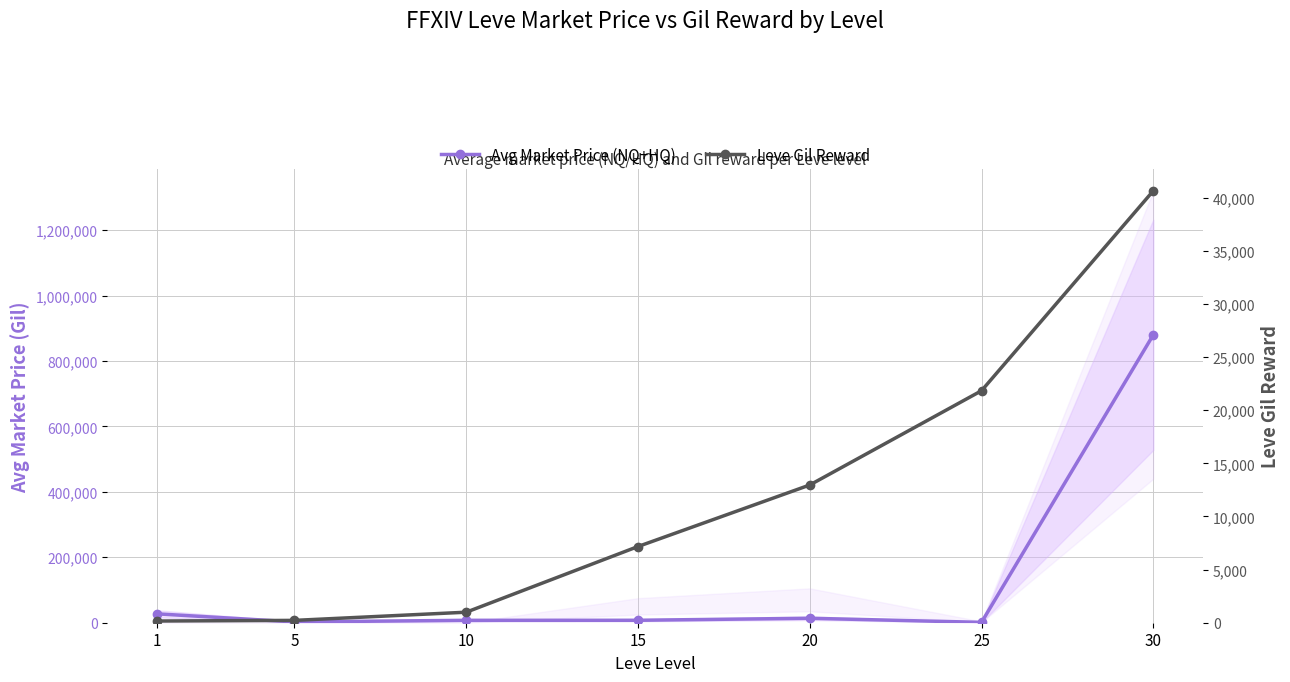

How many data points in Avg Market Price (NQ+HQ) are less than 7473?

3